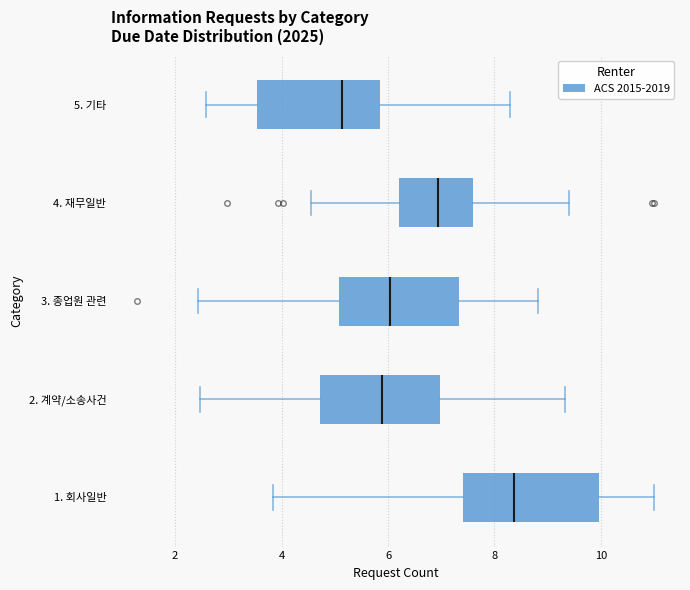

Where is the left edge of the box for 5. 기타 on the x-axis? The values are not printed on the chart, so give them approximately, as read against the axis.

3.6